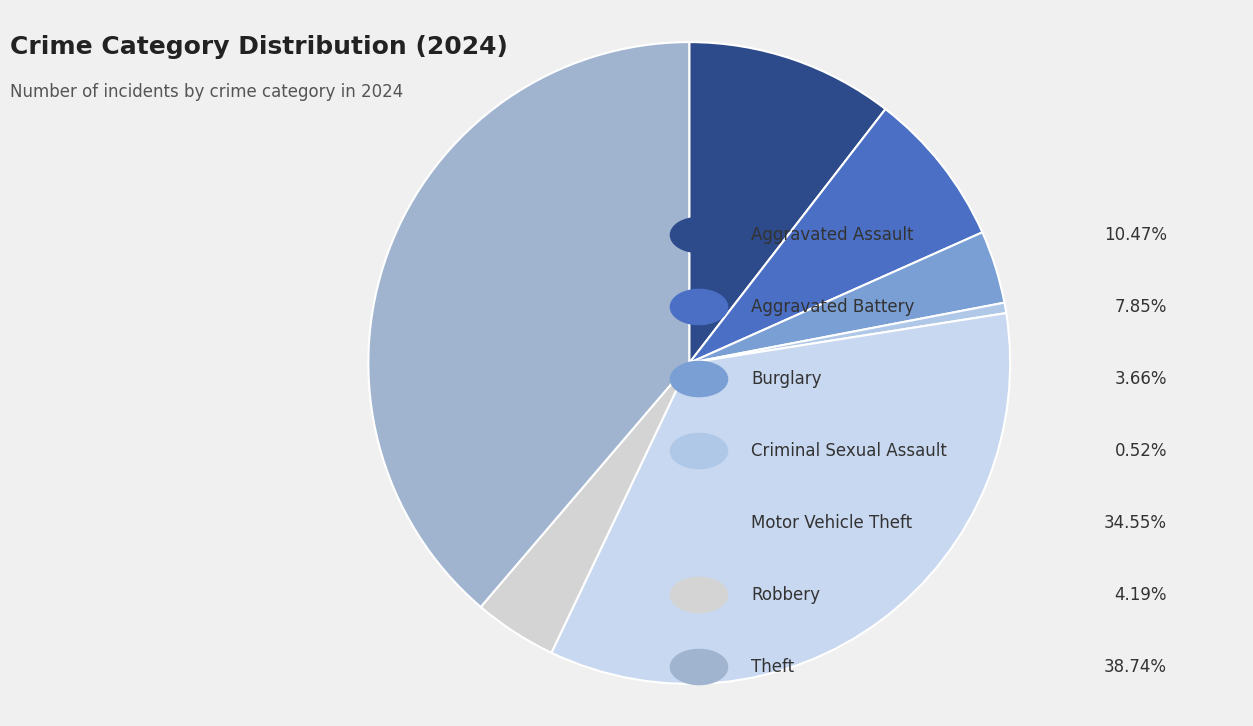

Count the number of slices in the pie.

7